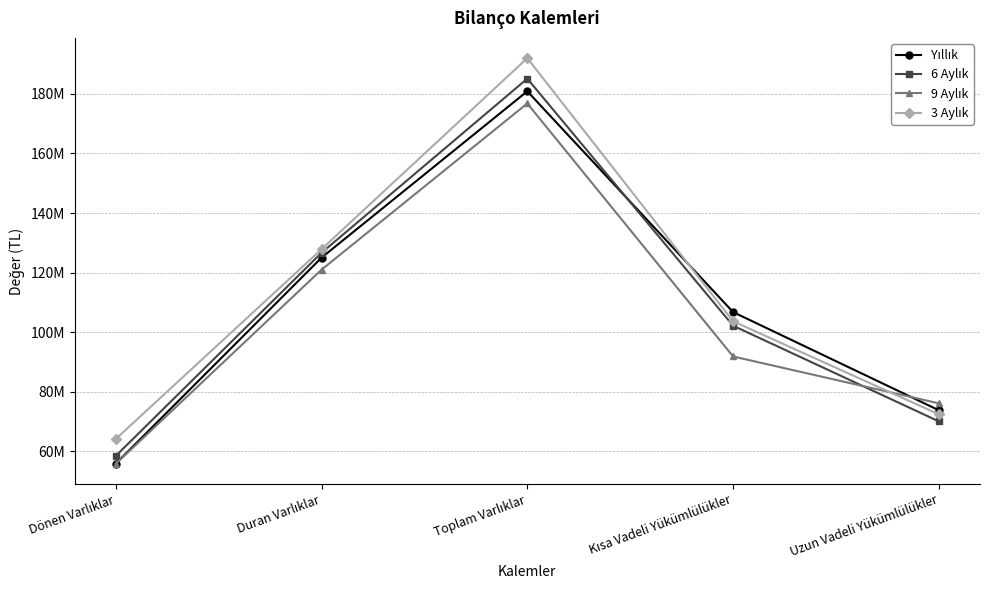

What is the minimum value shown in the chart?

55814657